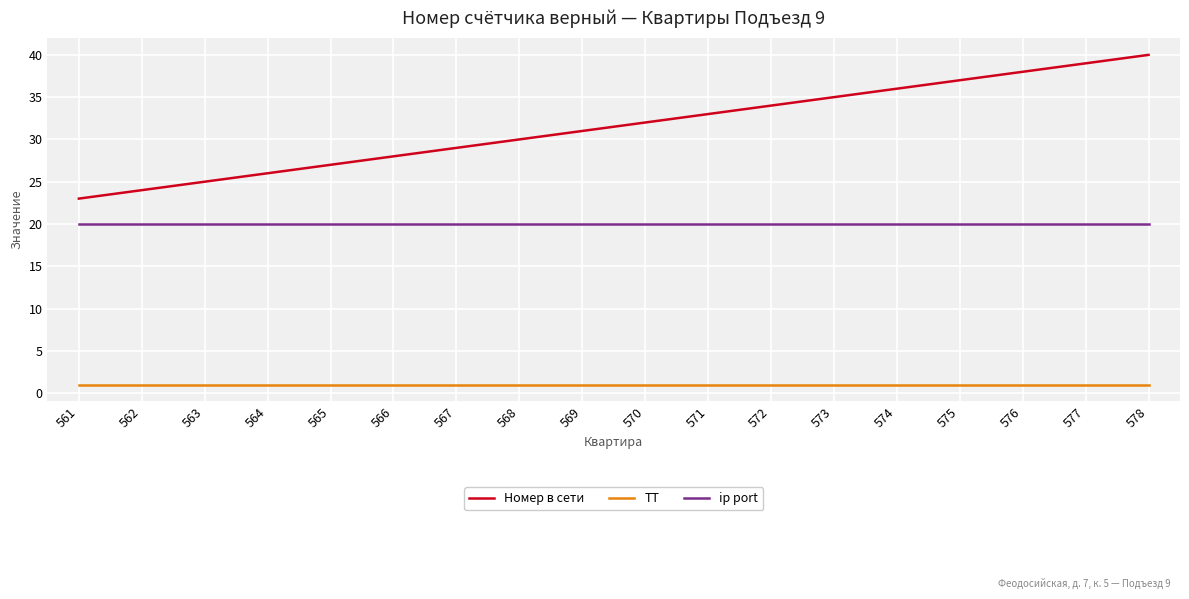

True or false: ТТ and ip port intersect in this chart.

False